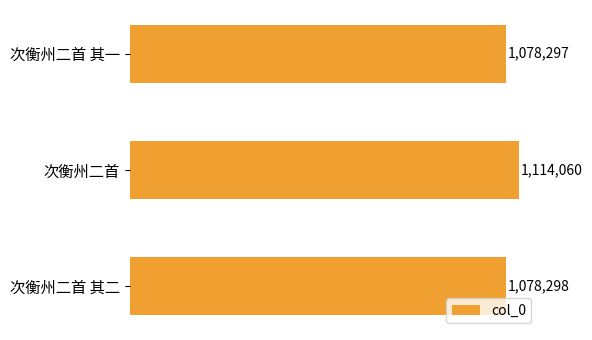

At which category does the chart reach its peak across all series?

次衡州二首